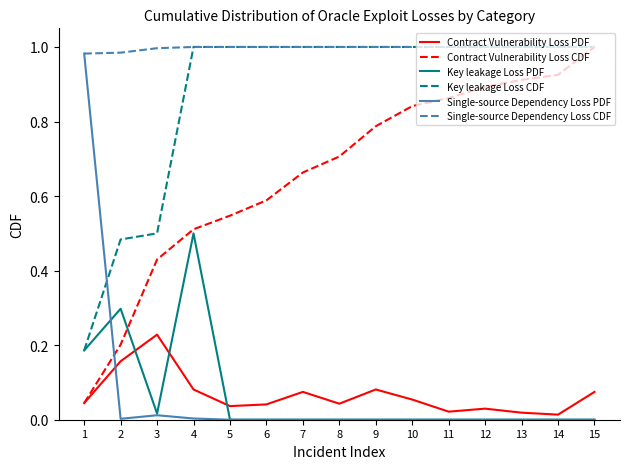

Which series has the largest total across all categories?

Single-source Dependency Loss CDF